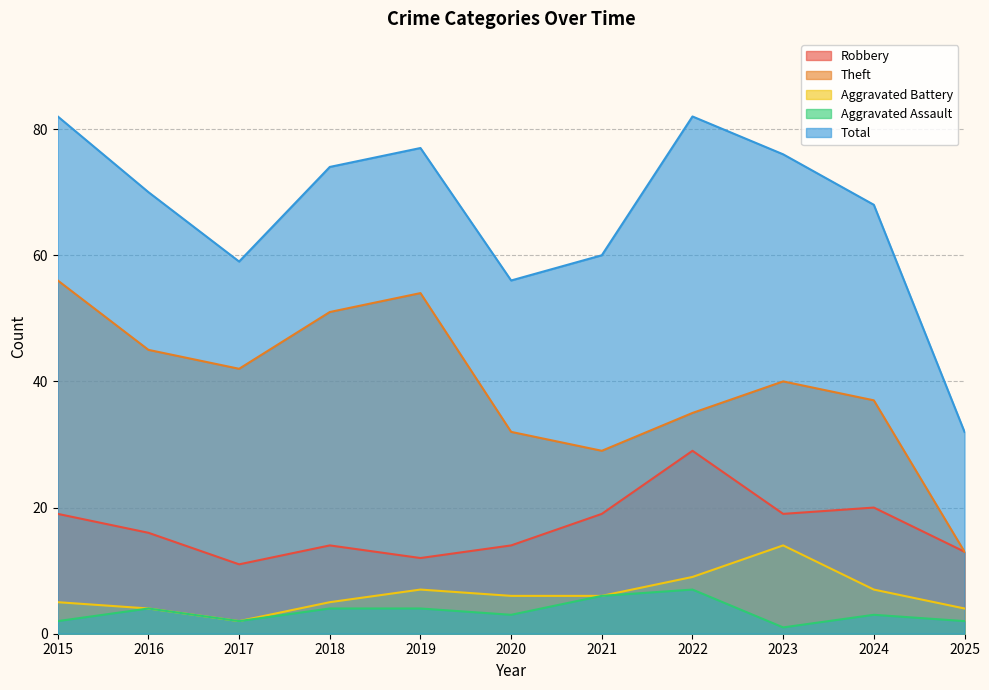

Is the value of Aggravated Battery at 2025 greater than the value of Robbery at 2018?

No